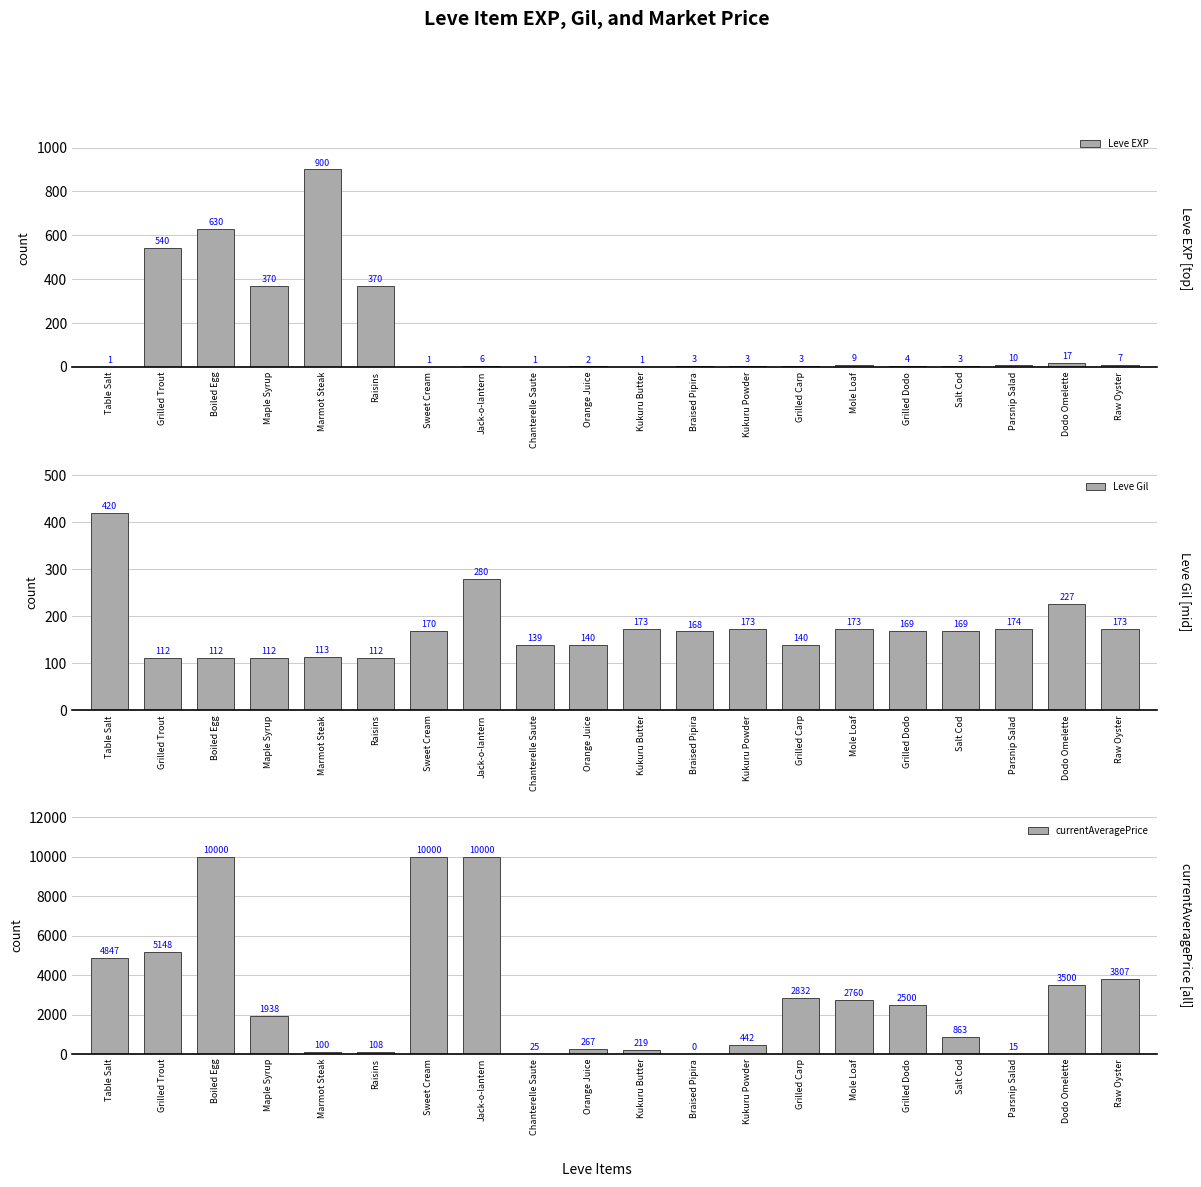

Count the number of categories in the chart.

20